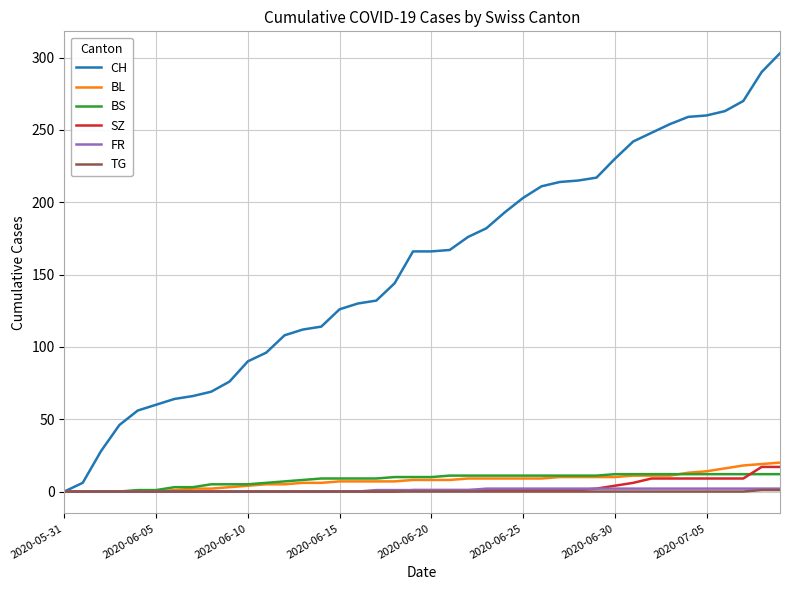

Is this an area chart (filled region under the line)?

No